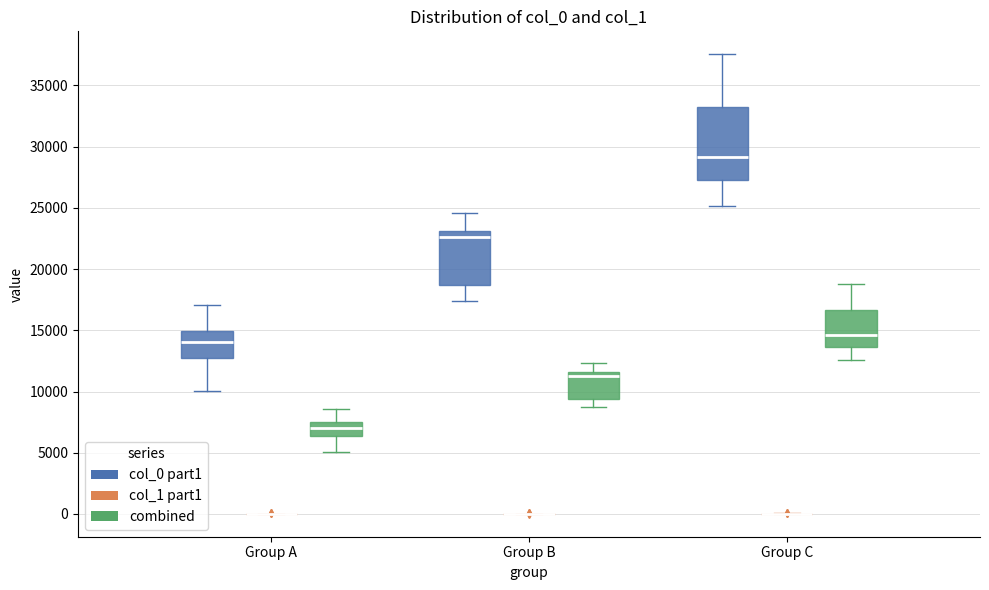

Reading left to right, transcribe this box plot: for each box, give where its median line is, the range the box spans, and where its two whiskers end, as read against the y-axis. The values are not printed on the chart, so give them approximately, as read against the axis.

Group A (col_0 part1): median 14000, box 12500 to 15000, whiskers 10000 to 17000
Group A (col_1 part1): box collapsed to a line at 0, whiskers 0 to 0
Group A (combined): median 7000, box 6500 to 7500, whiskers 5000 to 8500
Group B (col_0 part1): median 22500, box 18500 to 23000, whiskers 17500 to 24500
Group B (col_1 part1): box collapsed to a line at 0, whiskers 0 to 0
Group B (combined): median 11500 (just below the box's upper edge), box 9500 to 11500, whiskers 8500 to 12500
Group C (col_0 part1): median 29000, box 27500 to 33000, whiskers 25000 to 37500
Group C (col_1 part1): box collapsed to a line at 0, whiskers 0 to 0
Group C (combined): median 14500, box 13500 to 16500, whiskers 12500 to 19000